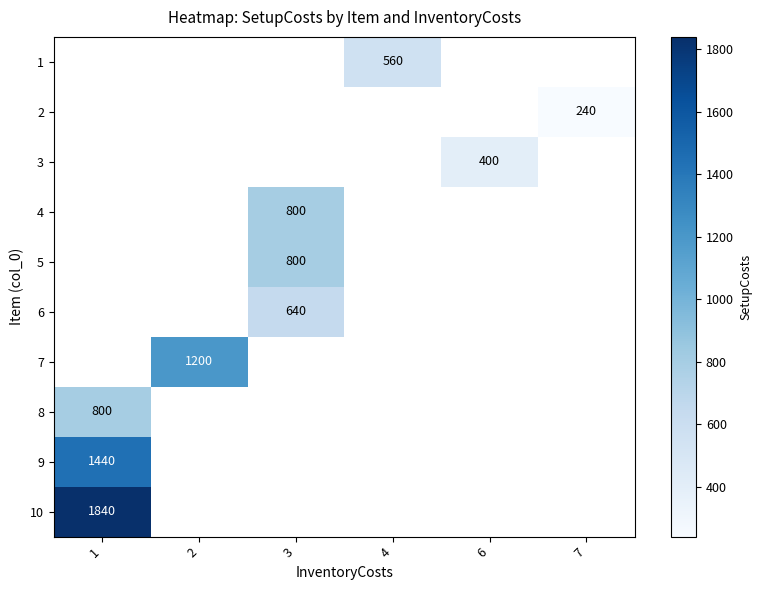

How many categories are shown in the chart?

6